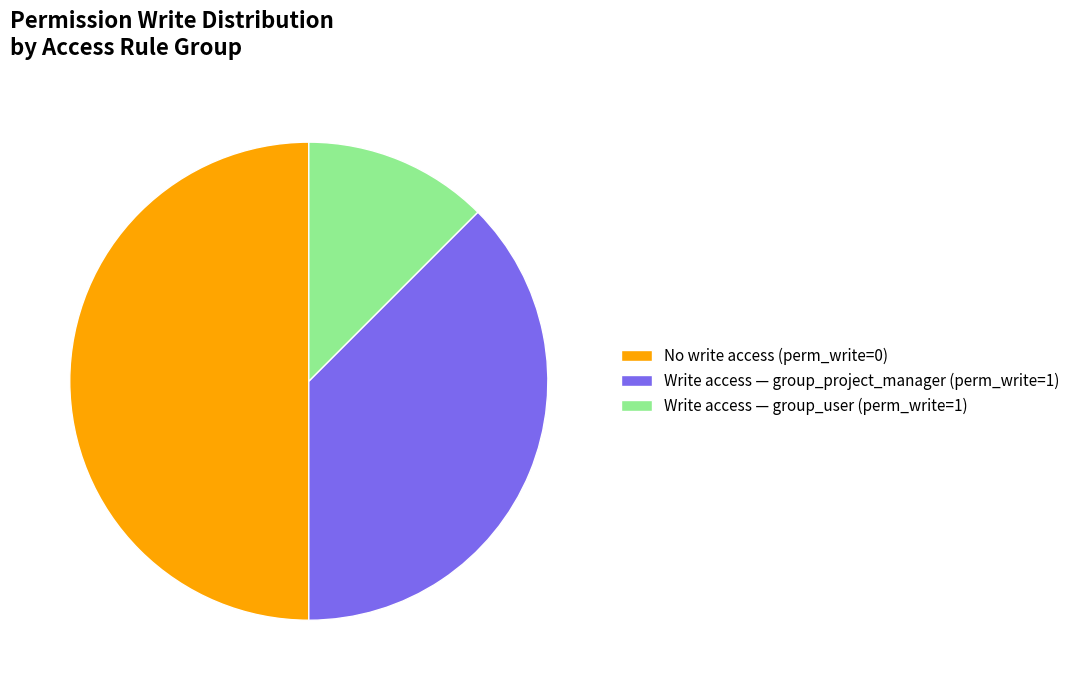

Does Write access — group_user (perm_write=1) represent more than half of the total?

No